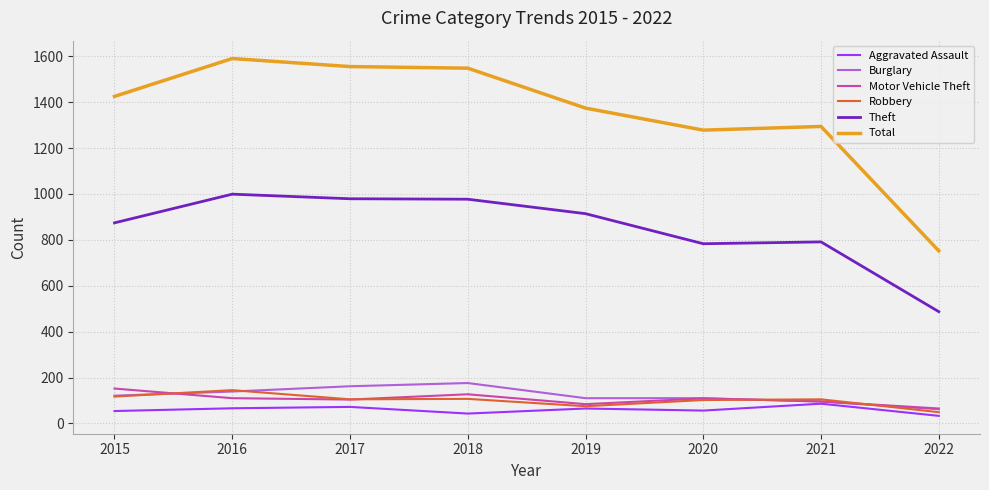

Is it true that Motor Vehicle Theft equals 84 at 2019?

True